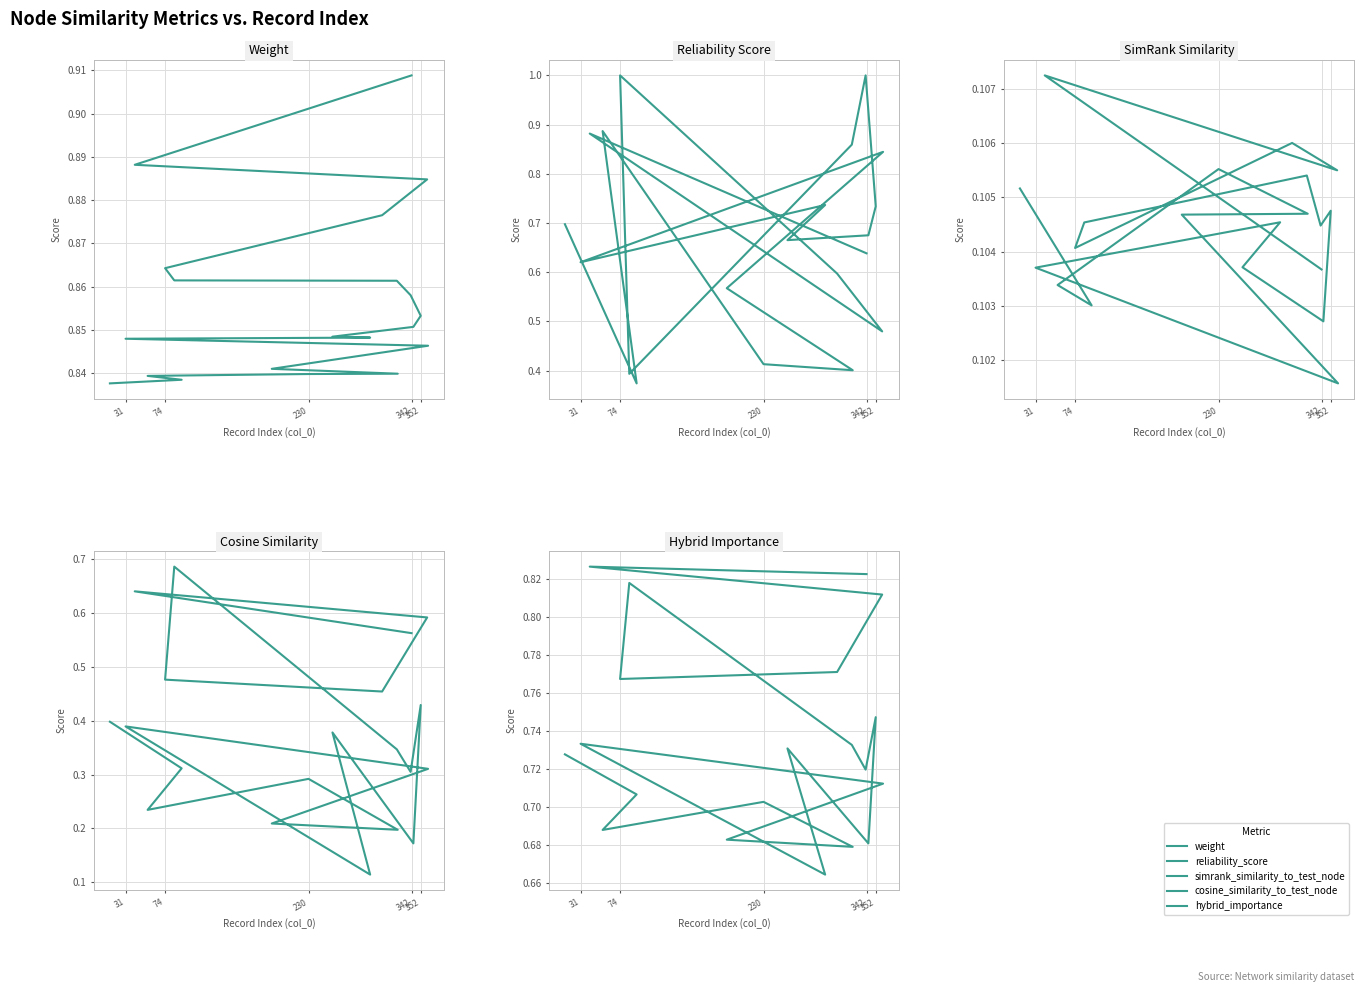

What is the label of the 17th point from the left?

230